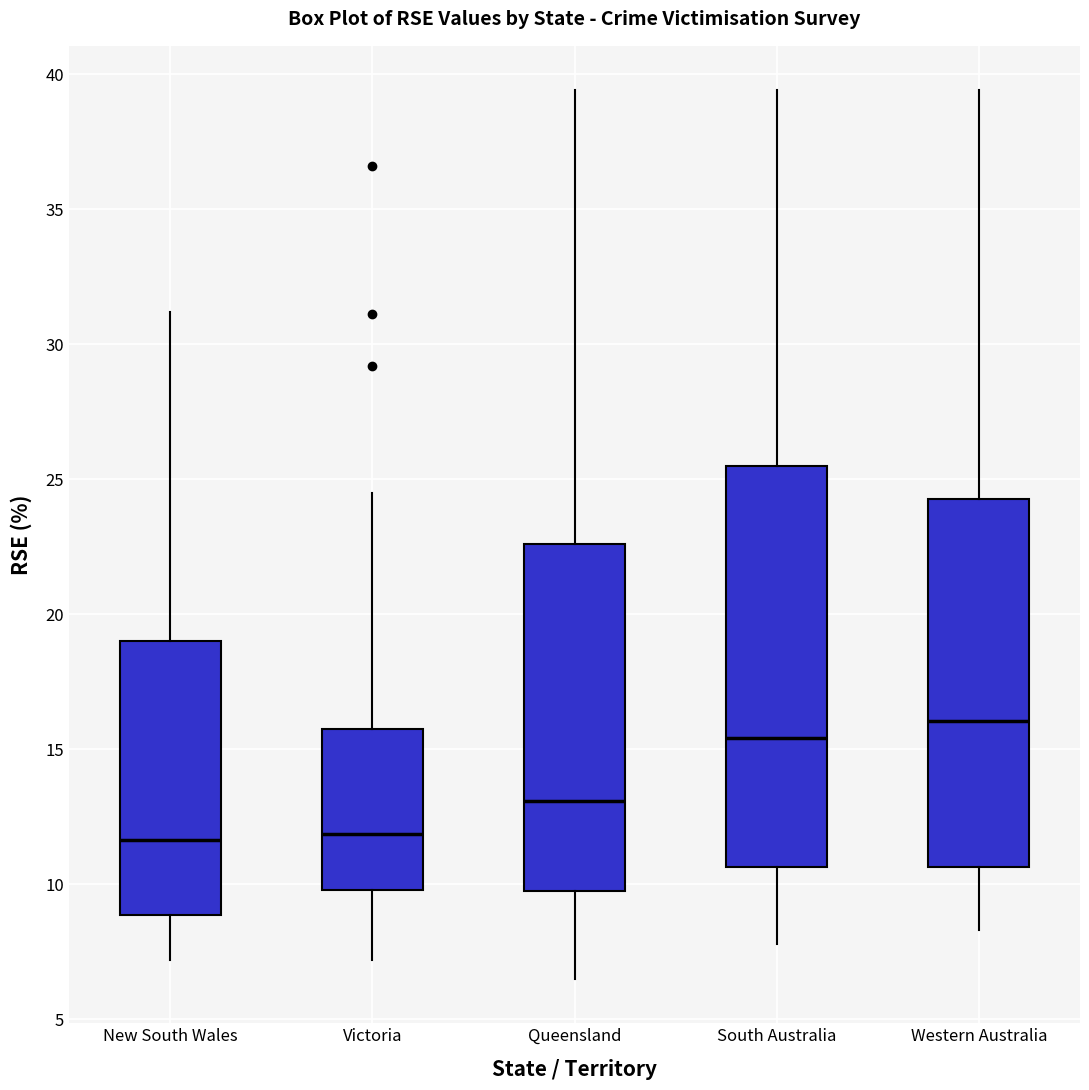

Reading left to right, read every box against the y-axis: the position of its median line, the range the box covers, and the ends of its whiskers. The values are not printed on the chart, so give them approximately, as read against the axis.

New South Wales: median 11.5, box 9.0 to 19.0, whiskers 7.0 to 31.0
Victoria: median 12.0, box 10.0 to 16.0, whiskers 7.0 to 24.5
Queensland: median 13.0, box 10.0 to 22.5, whiskers 6.5 to 39.5
South Australia: median 15.5, box 10.5 to 25.5, whiskers 8.0 to 39.5
Western Australia: median 16.0, box 10.5 to 24.5, whiskers 8.5 to 39.5